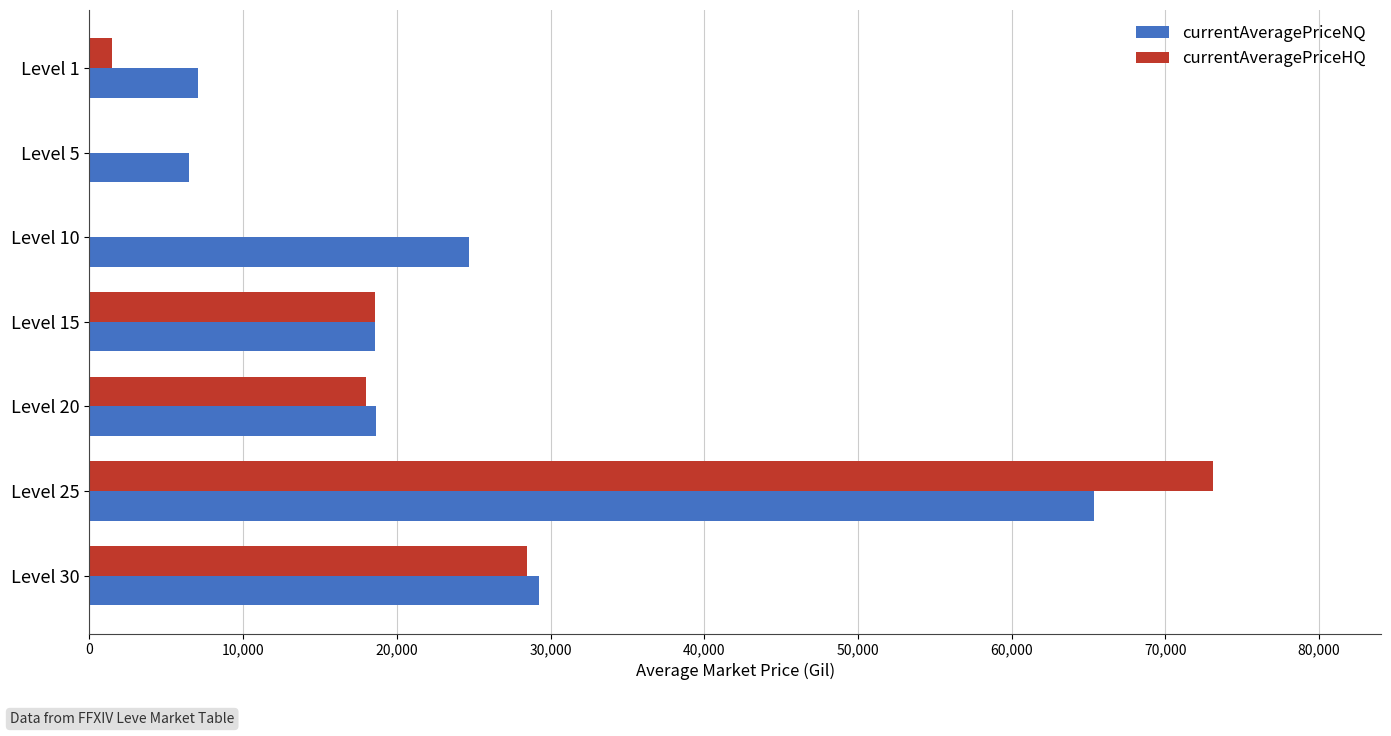

How many data points in currentAveragePriceHQ are above 17999?

4